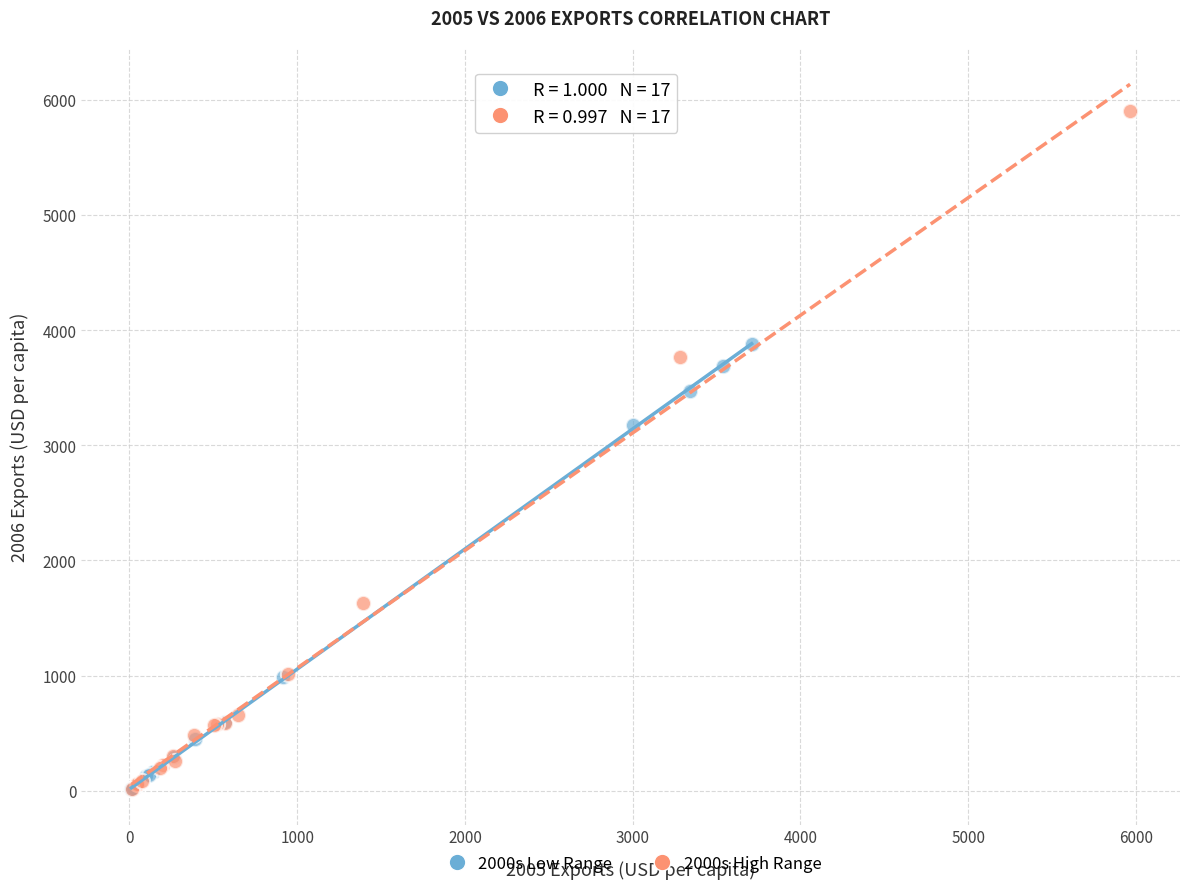

What are all the series names shown in the legend?

2000s Low Range, 2000s High Range